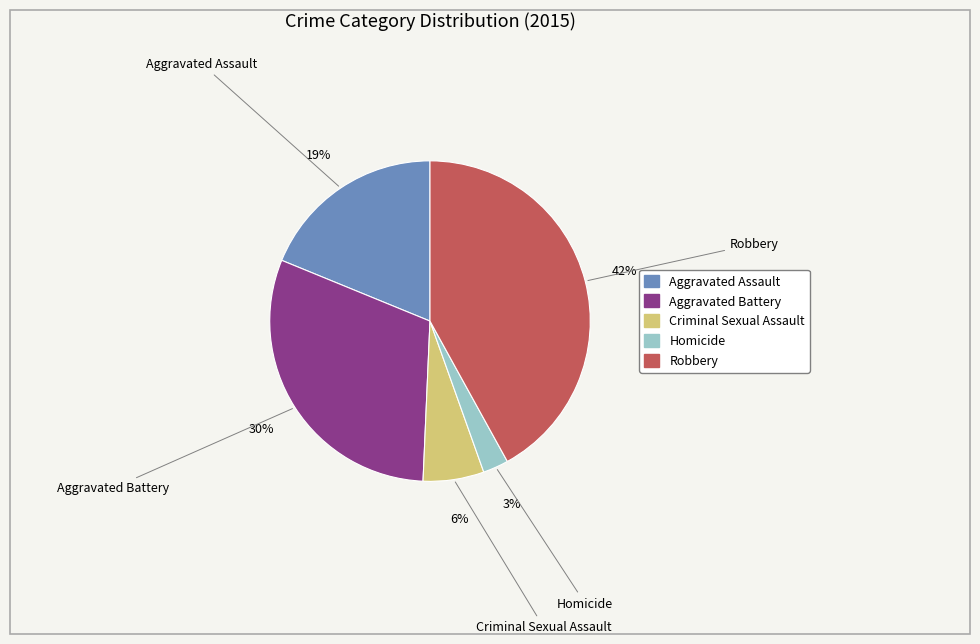

To the nearest percent, what percentage of the pie is Aggravated Battery?

30%